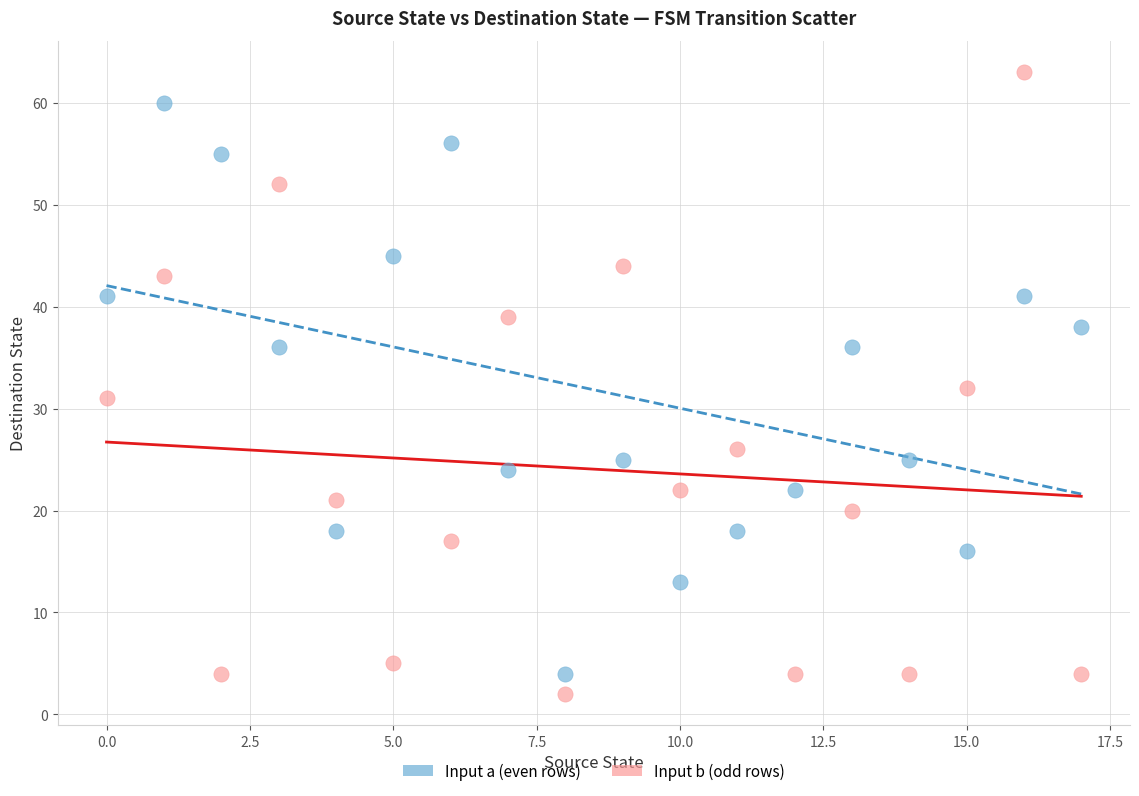

Across all data points, what is the range of Y values (max minus min)?

61